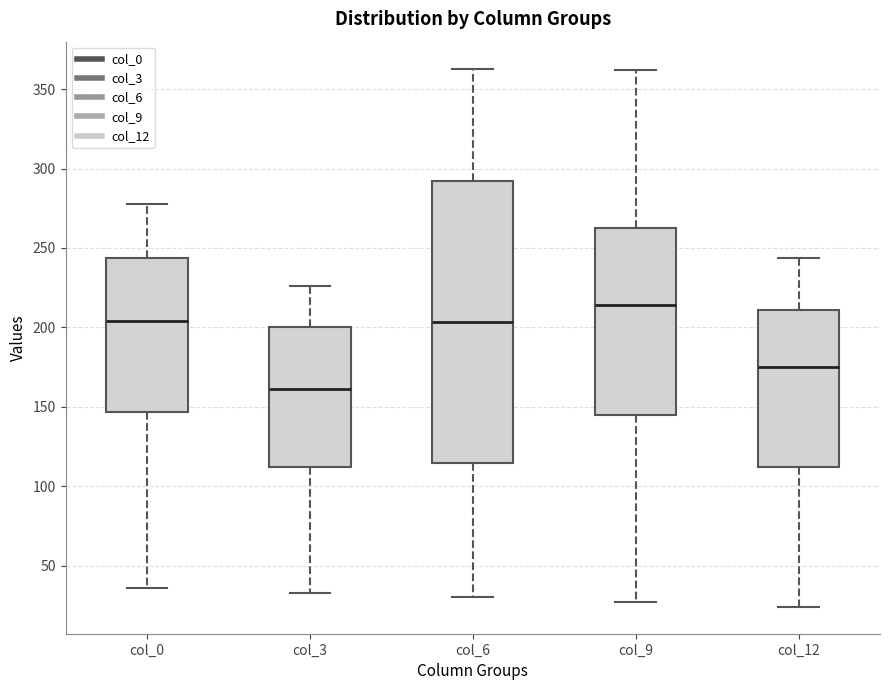

Which box is the tallest, from its lower edge to its upper edge?

col_6